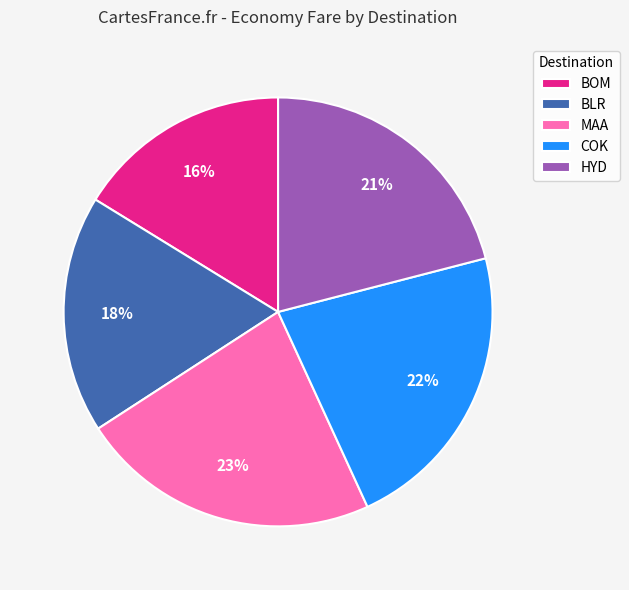

Do HYD and BLR together represent more than half of the pie?

No